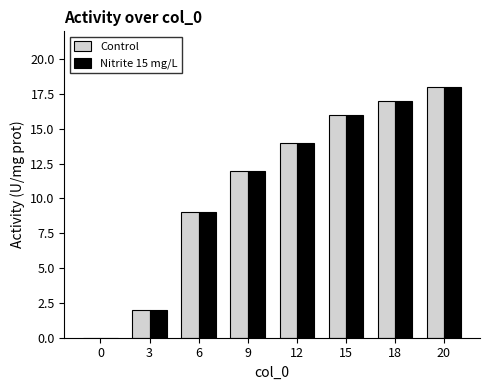

What is the greatest value displayed?

18